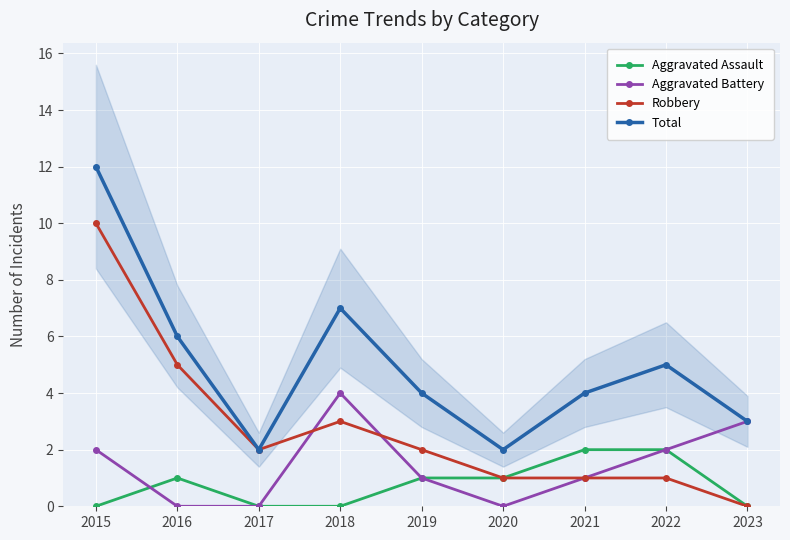

Which series has the largest range (max minus min)?

Robbery